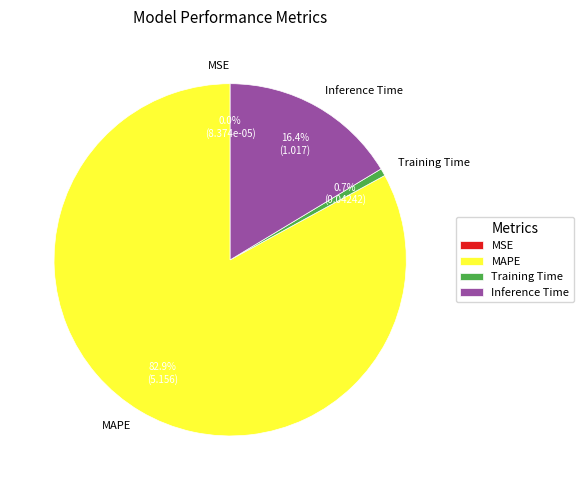

Which slice is the largest?

MAPE